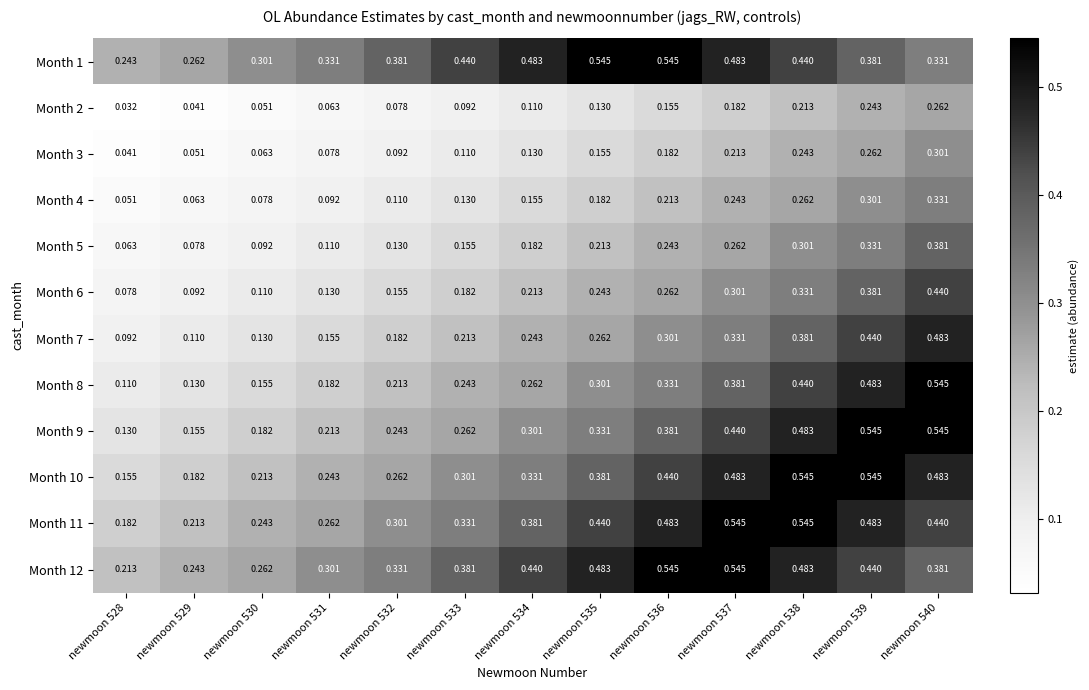

Is the value of Month 12 at newmoon 535 greater than the value of Month 4 at newmoon 531?

Yes